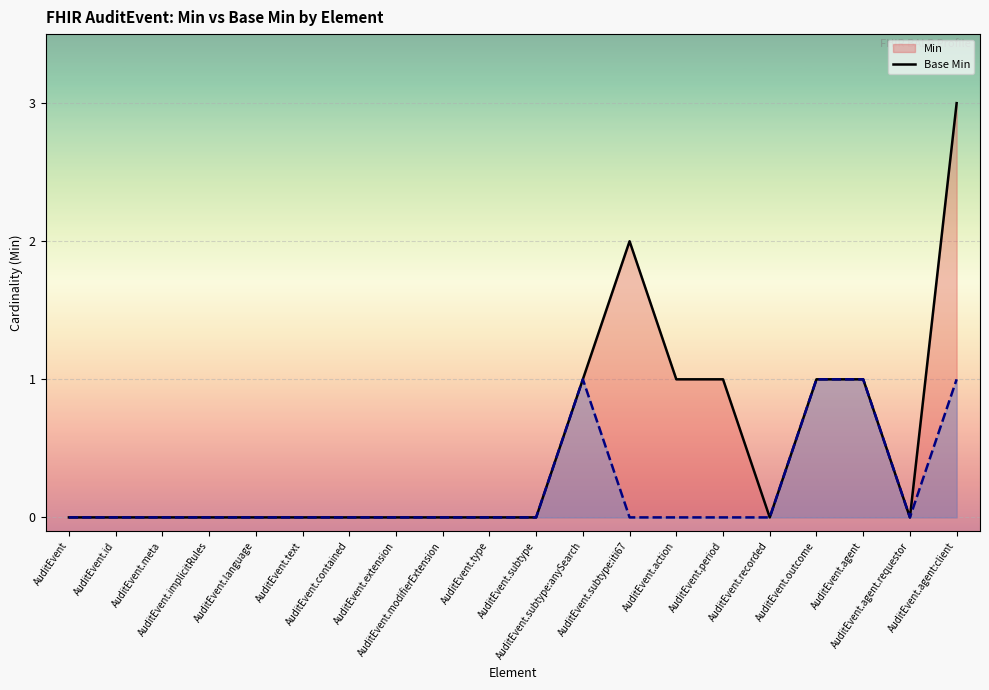

True or false: Base Min (line) and Min (line) intersect in this chart.

False